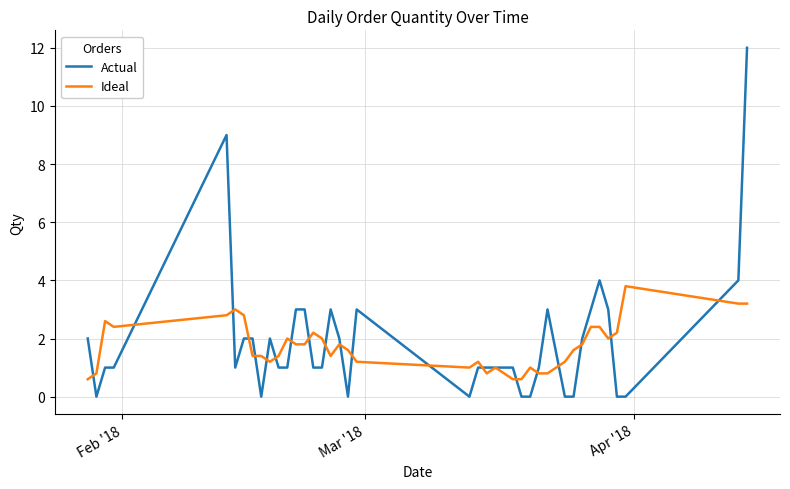

What is the average value of the Actual series?

1.9